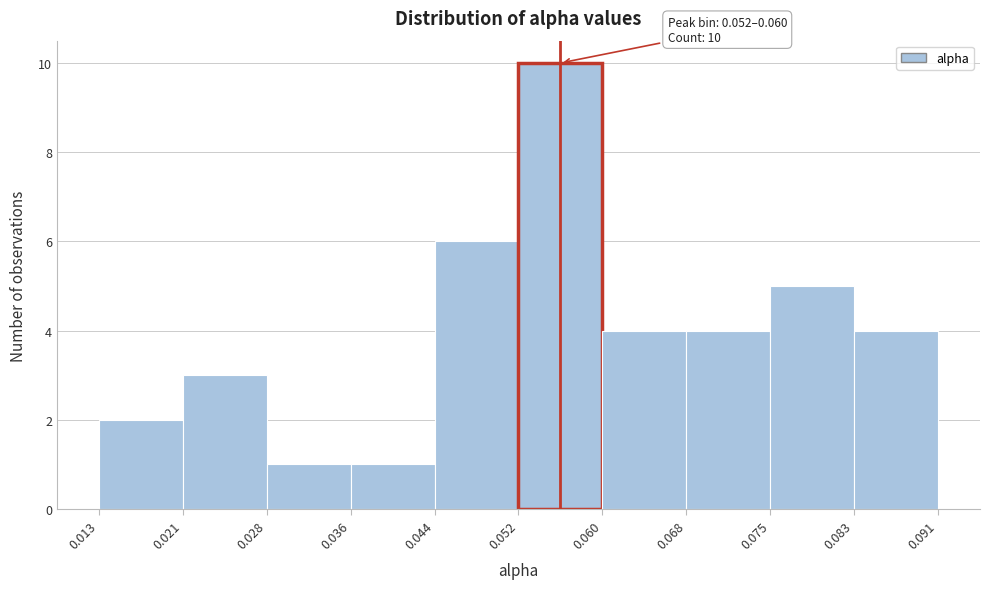

Which range on the x-axis has the tallest bar?

0.052 to 0.060